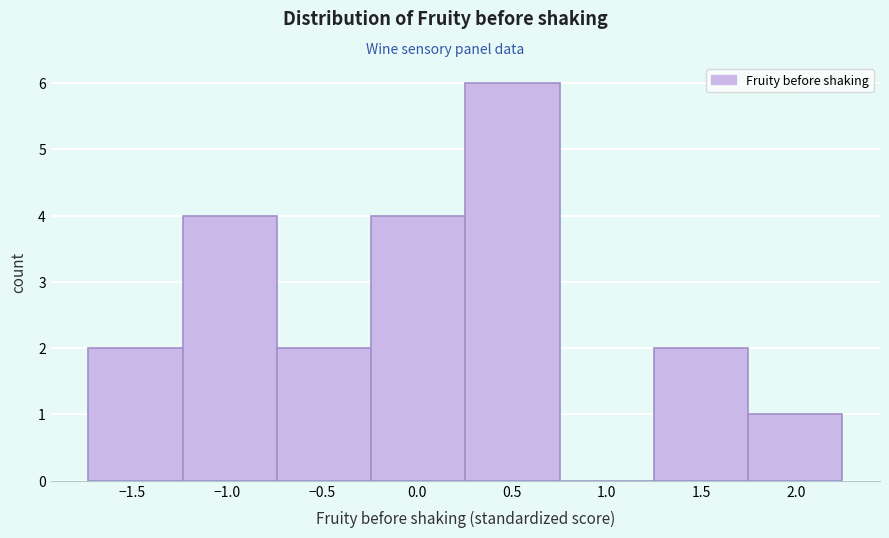

Reading left to right, list every bar in this chart as the range it spans on the x-axis followed by its height. Neither the bar edges nor the heights are printed on the chart, so give them approximately, as read against the axes.

-1.75 to -1.25: 2
-1.25 to -0.75: 4
-0.75 to -0.25: 2
-0.25 to 0.25: 4
0.25 to 0.75: 6
0.75 to 1.25: 0
1.25 to 1.75: 2
1.75 to 2.25: 1